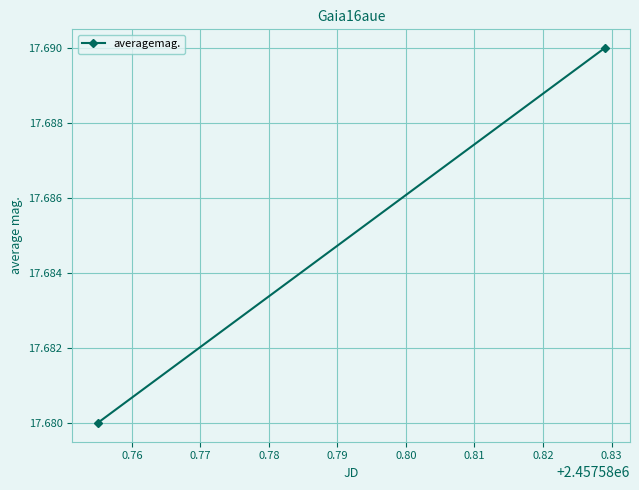

Is this an area chart (filled region under the line)?

No